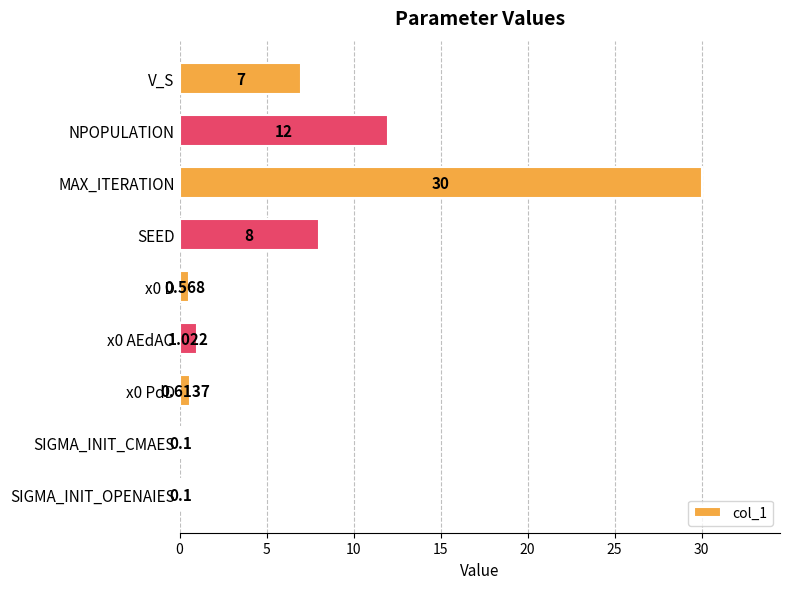

How many series are shown in this chart?

1